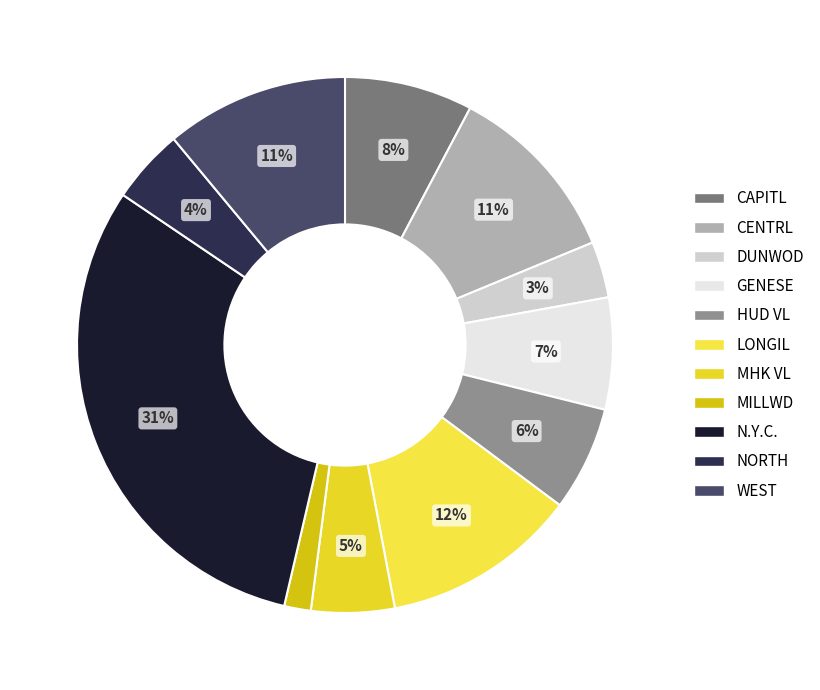

To the nearest percent, what percentage of the pie is HUD VL?

6%